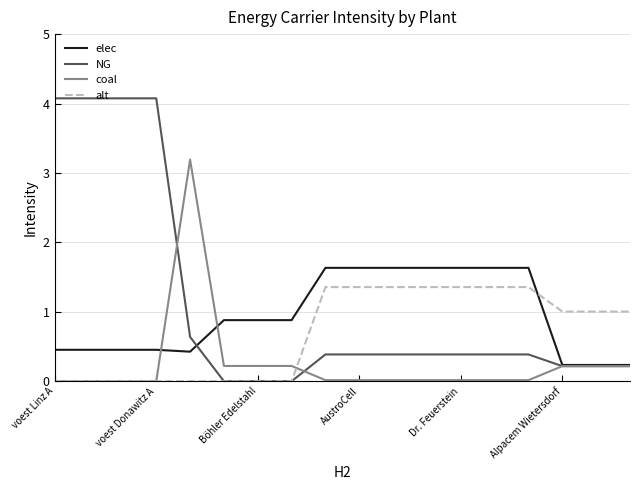

What is the maximum value shown in the chart?

4.1